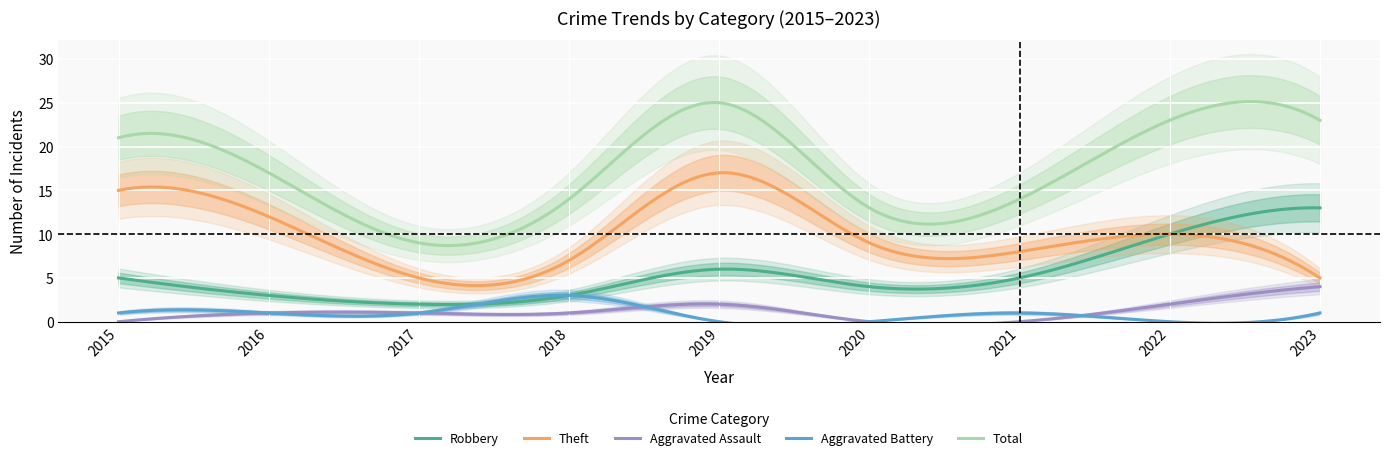

Which series has the largest range (max minus min)?

Total